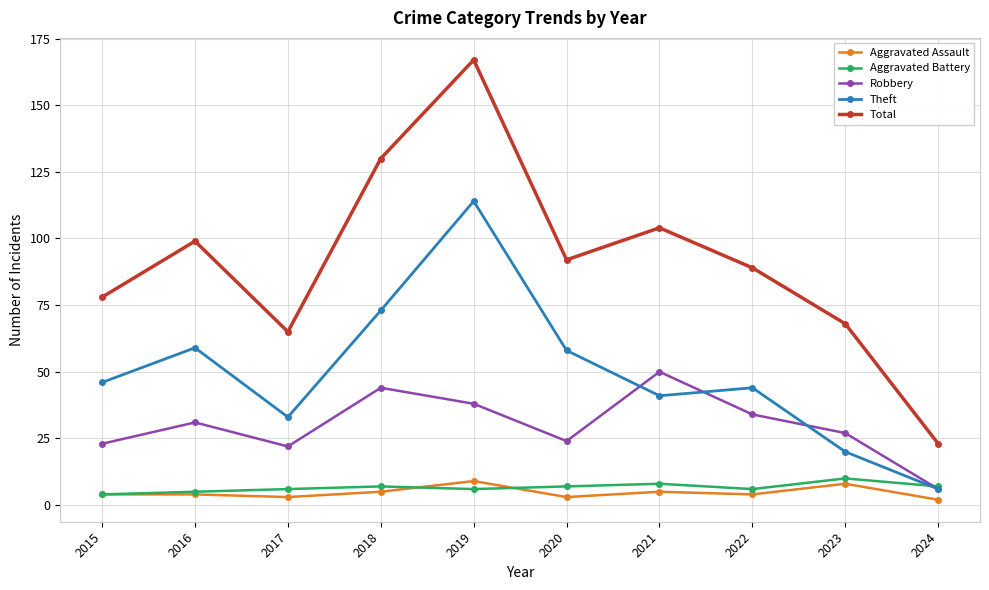

At which category does Total reach its first local valley?

2017